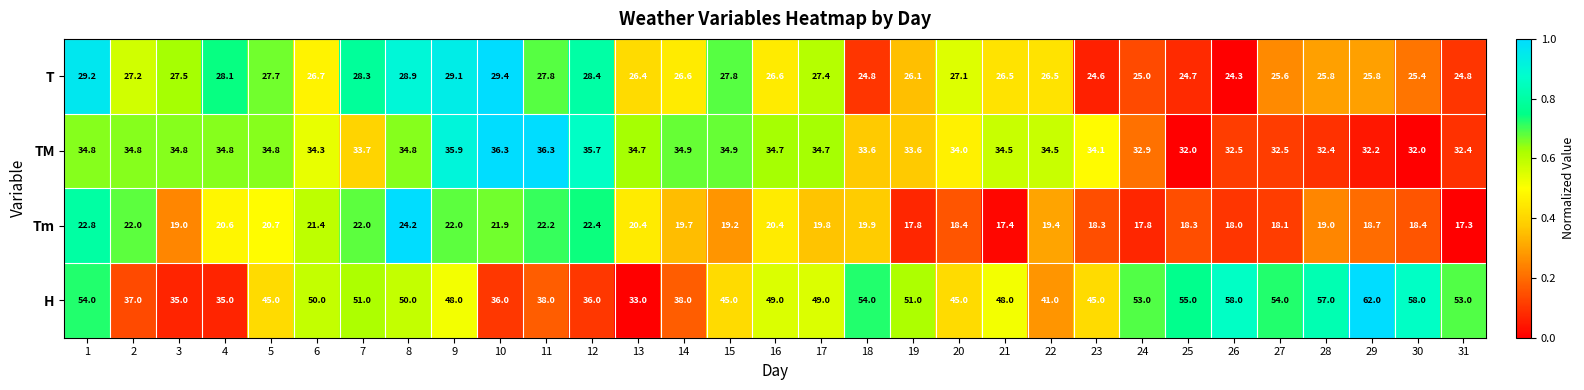

What is the sum of the TM values at 28 and 18?

66.0